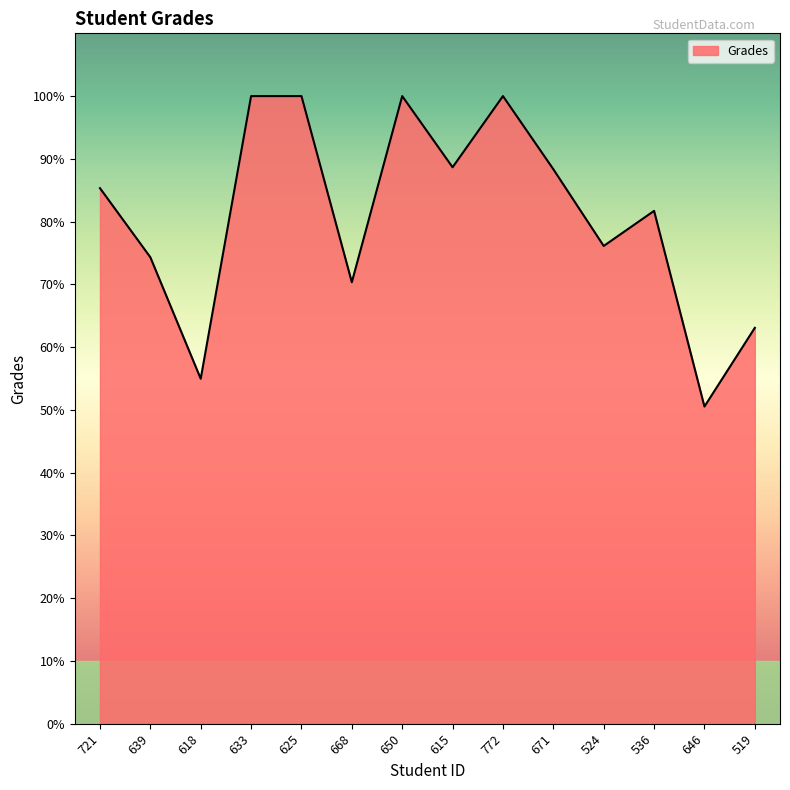

What position from the right is 639?

13